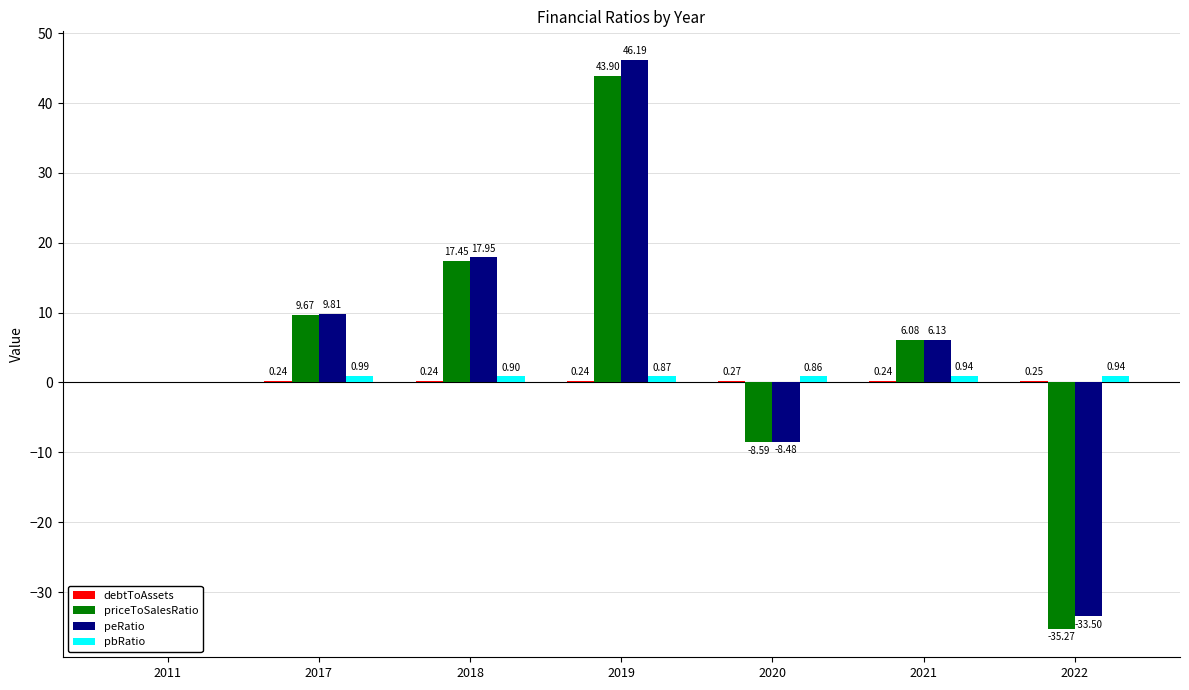

At which category is the sum across all series the highest?

2019